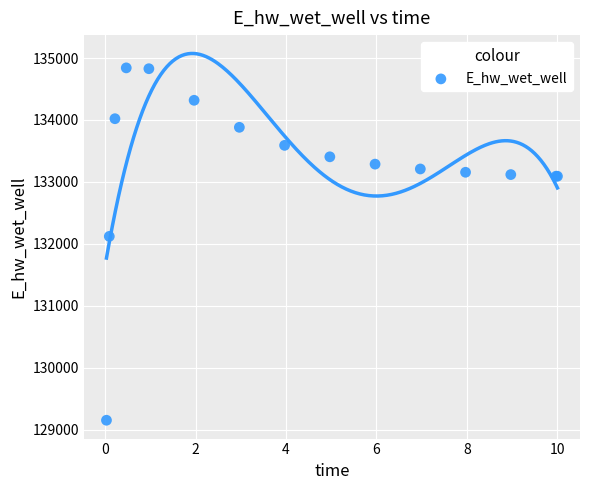

What Y value in the scatter plot is closest to 131995?

132119.5